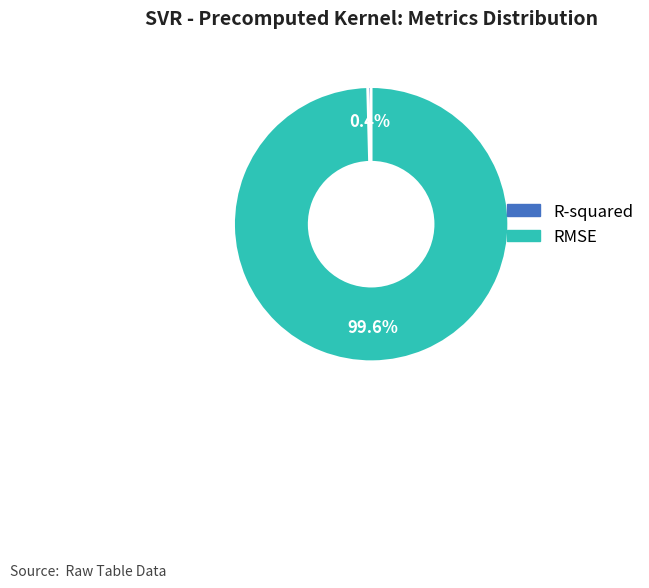

Which category has the smallest portion of the pie?

R-squared